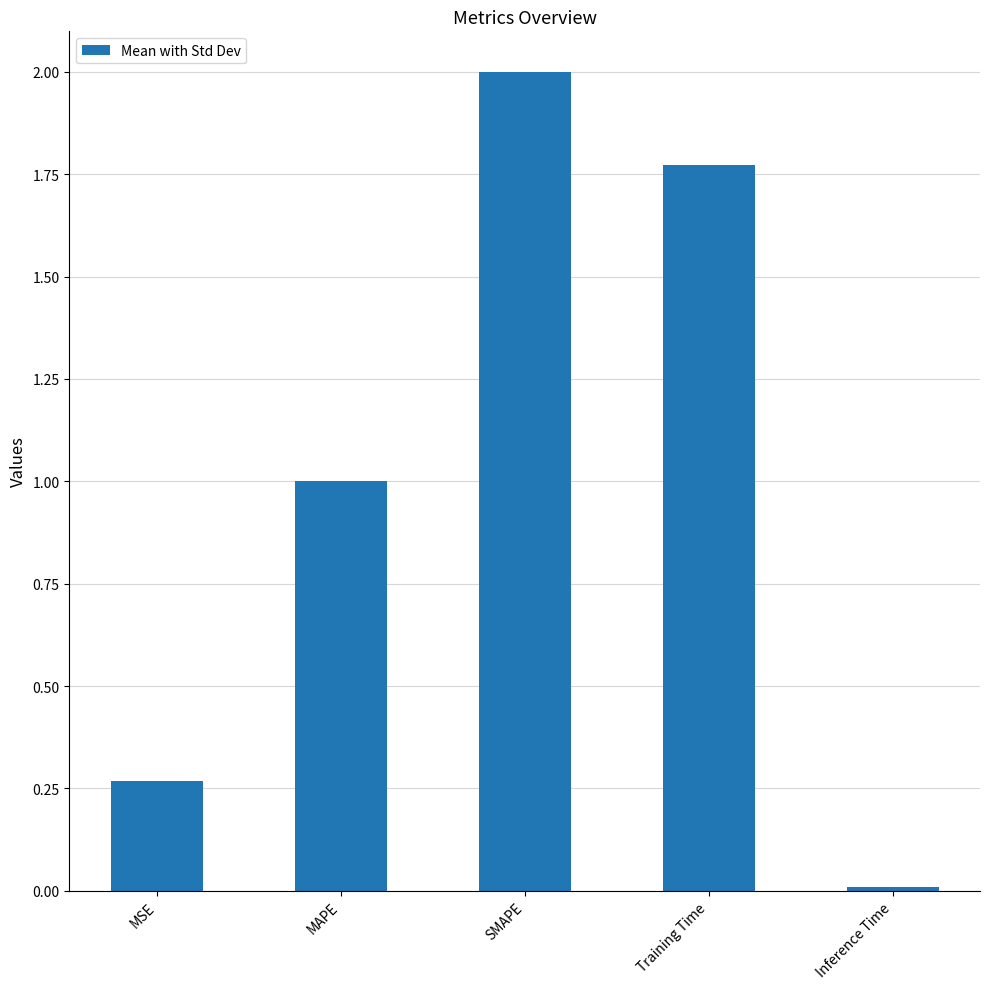

The value at MSE is 0.4. True or false?

False